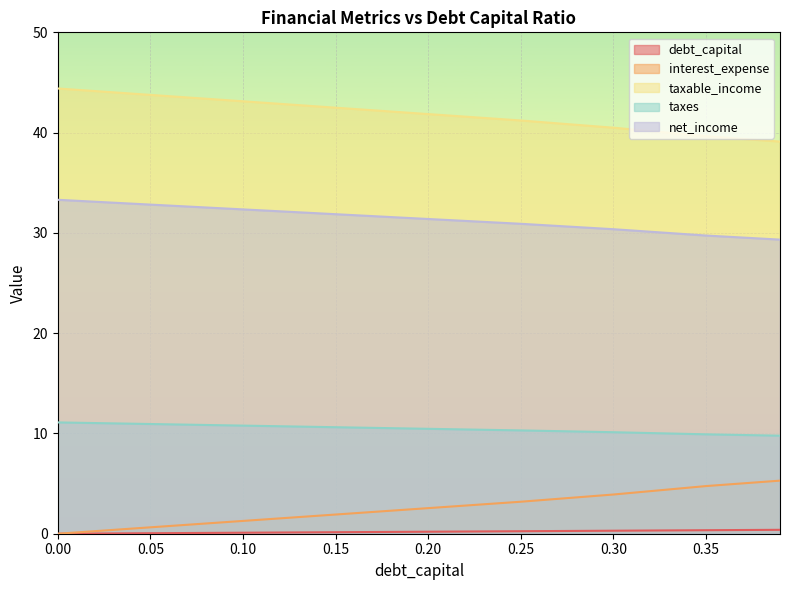

How many lines are shown in the chart?

5